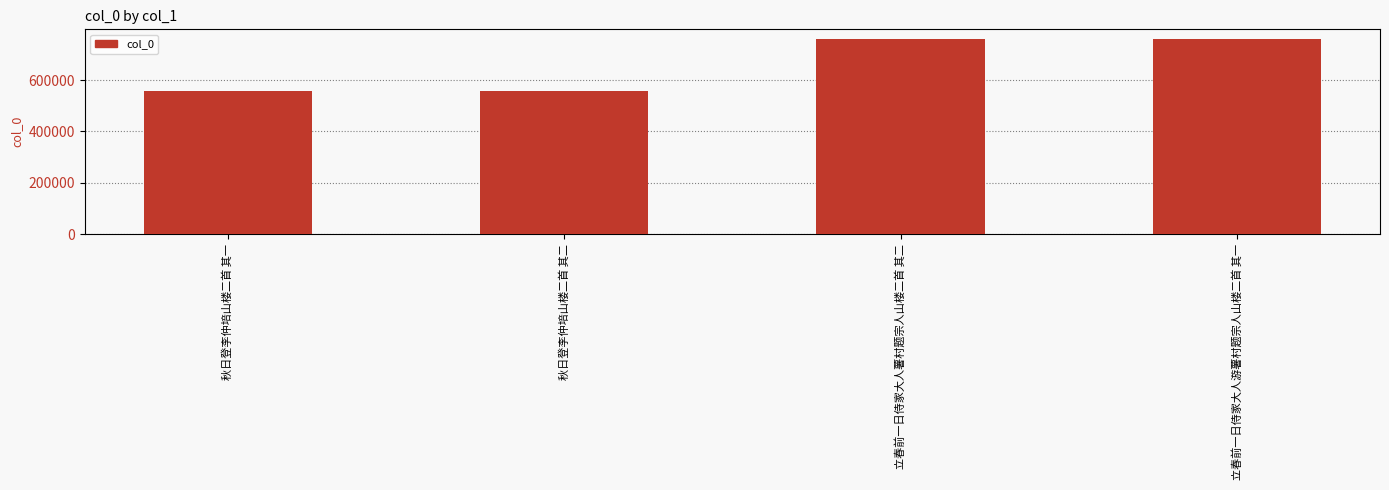

What is the greatest value displayed?

759949